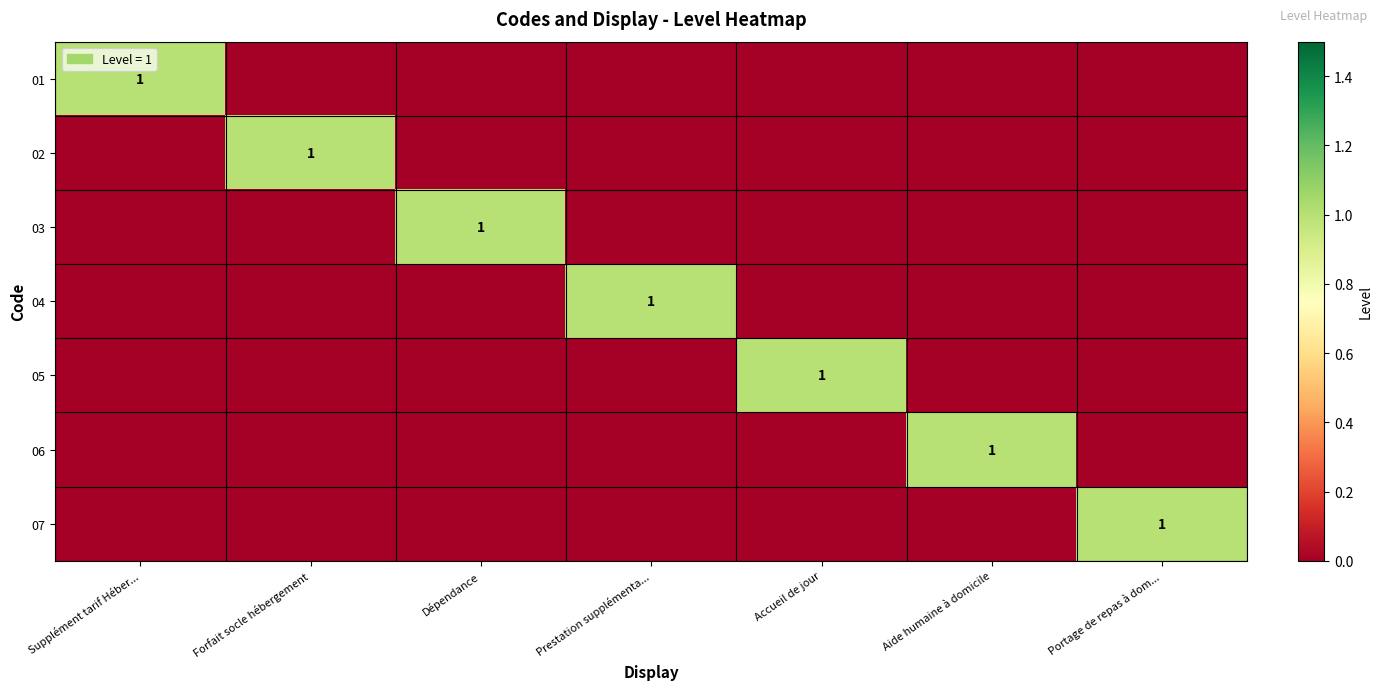

At which category does the chart reach its minimum across all series?

Forfait socle hébergement